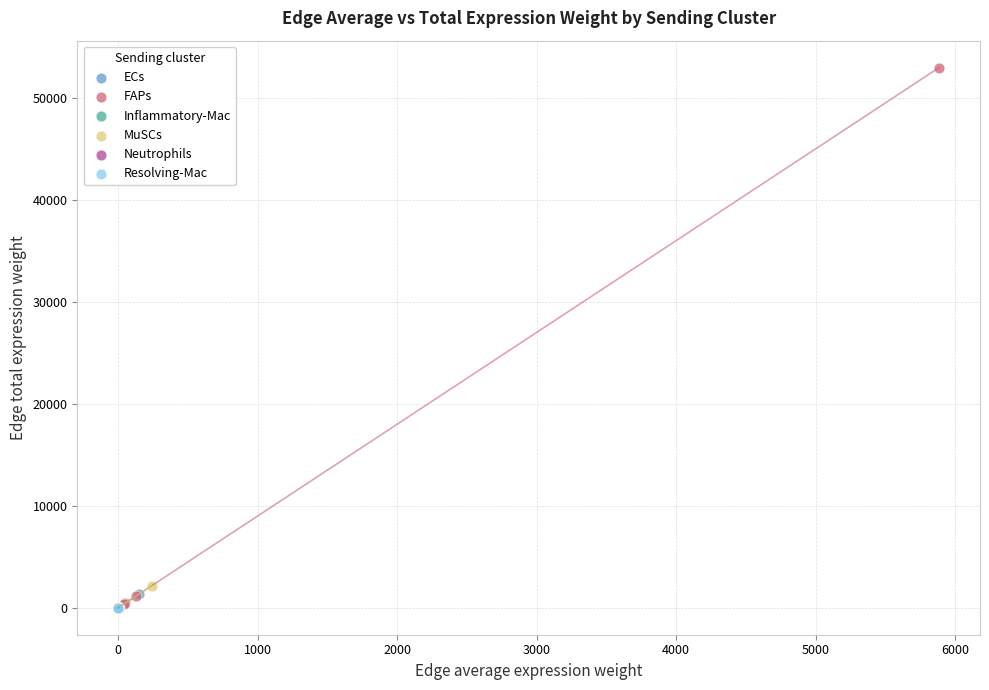

What are all the series names shown in the legend?

ECs, FAPs, Inflammatory-Mac, MuSCs, Neutrophils, Resolving-Mac